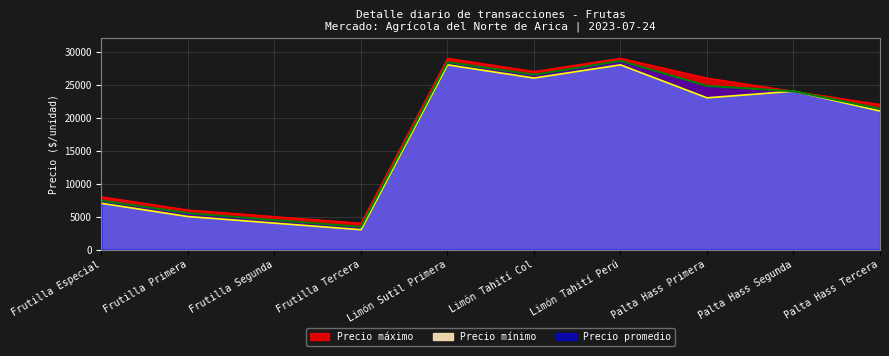

Where does the Precio máximo series first go above 24000?

Limón Sutil Primera